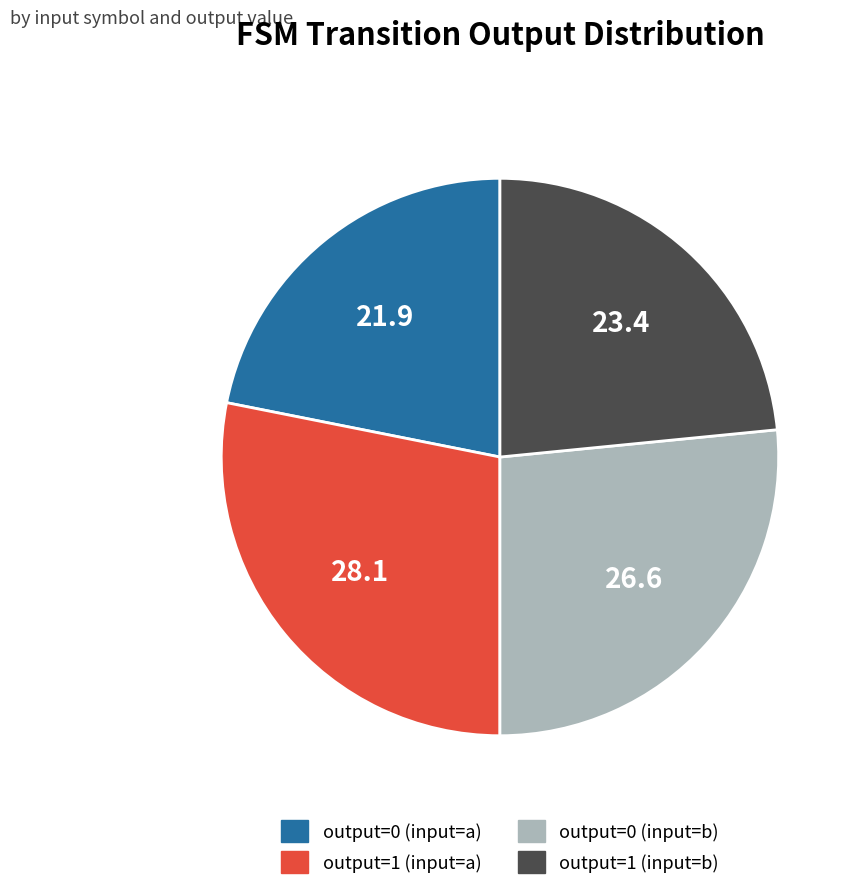

True or false: output=0 (input=b) accounts for 20% of the total.

False